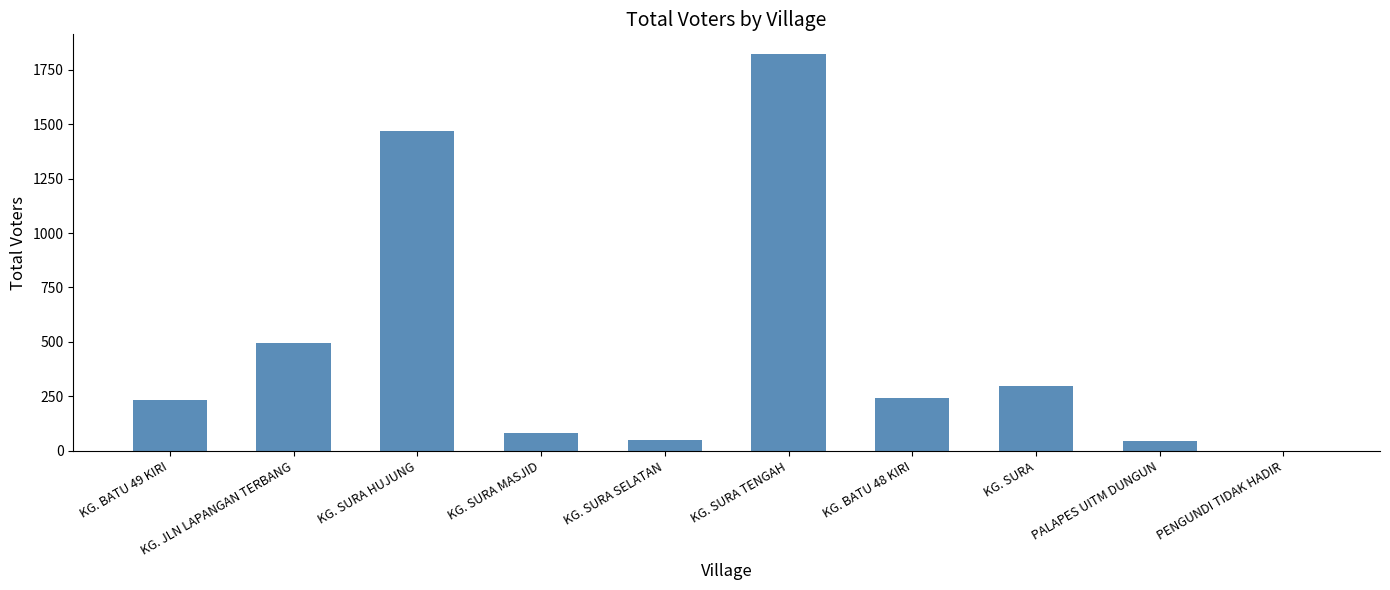

Where is the data nearest to the value 911?

KG. JLN LAPANGAN TERBANG